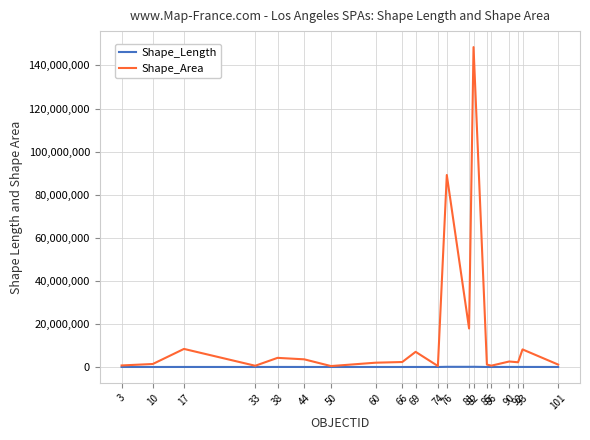

What is the approximate value of Shape_Area at 101?

1119792.3